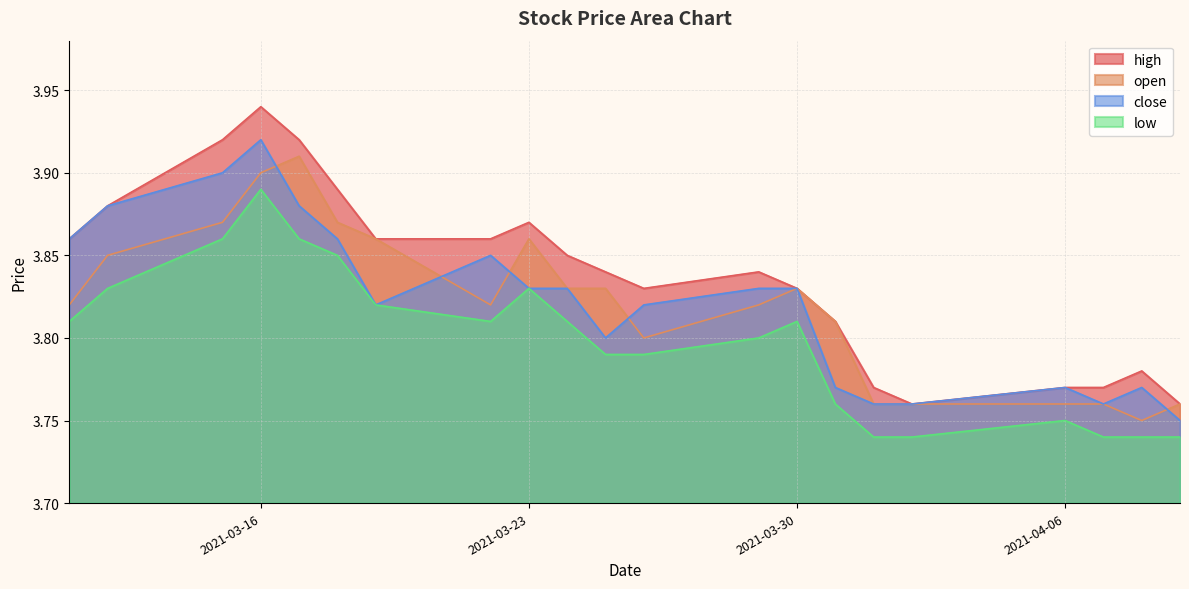

True or false: high has a value of 3.8 at 2021-03-31.

True